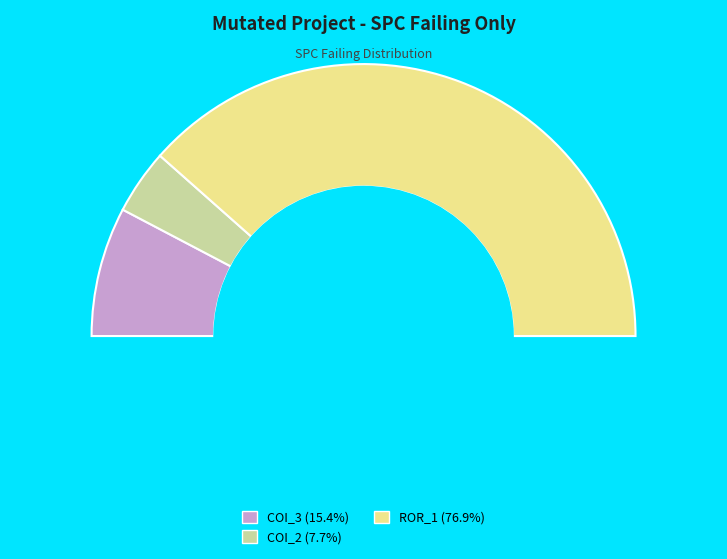

What is the ratio of the value at Forward.EmailSystem.Client.ROR_1 to the value at AutoResponder.EmailSystem.Client.COI_3?

5.0